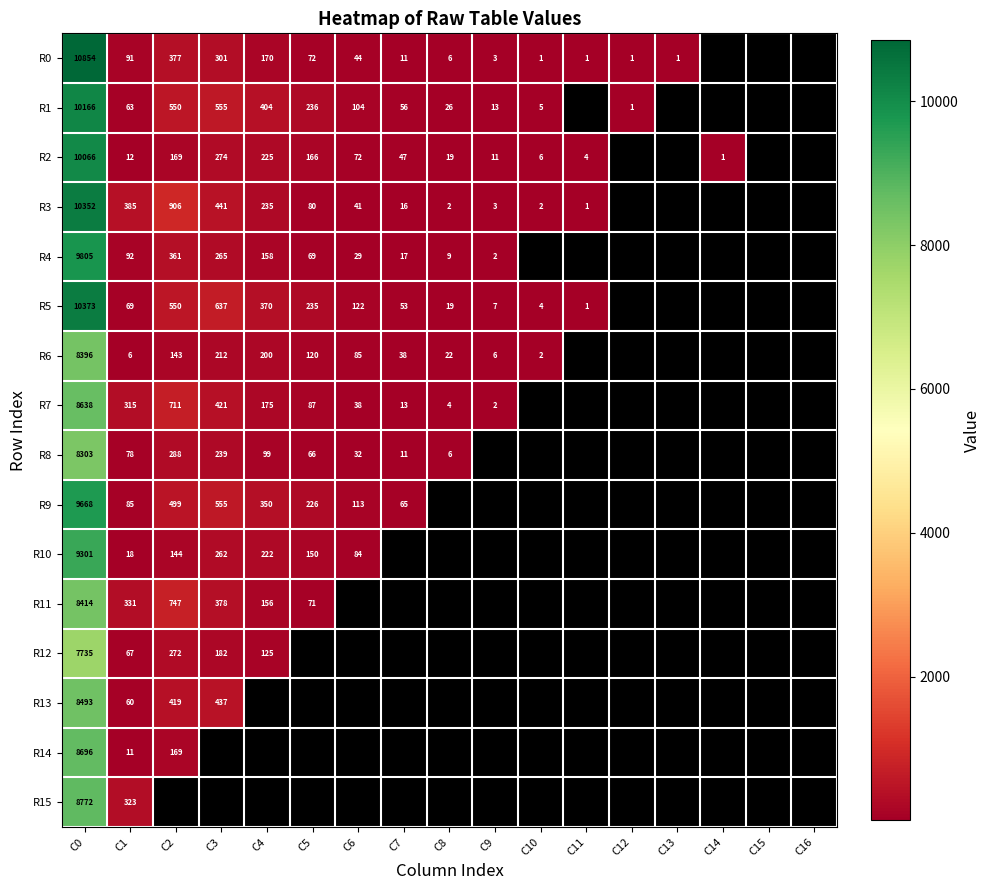

What is the difference between the highest and lowest values at C1?

379